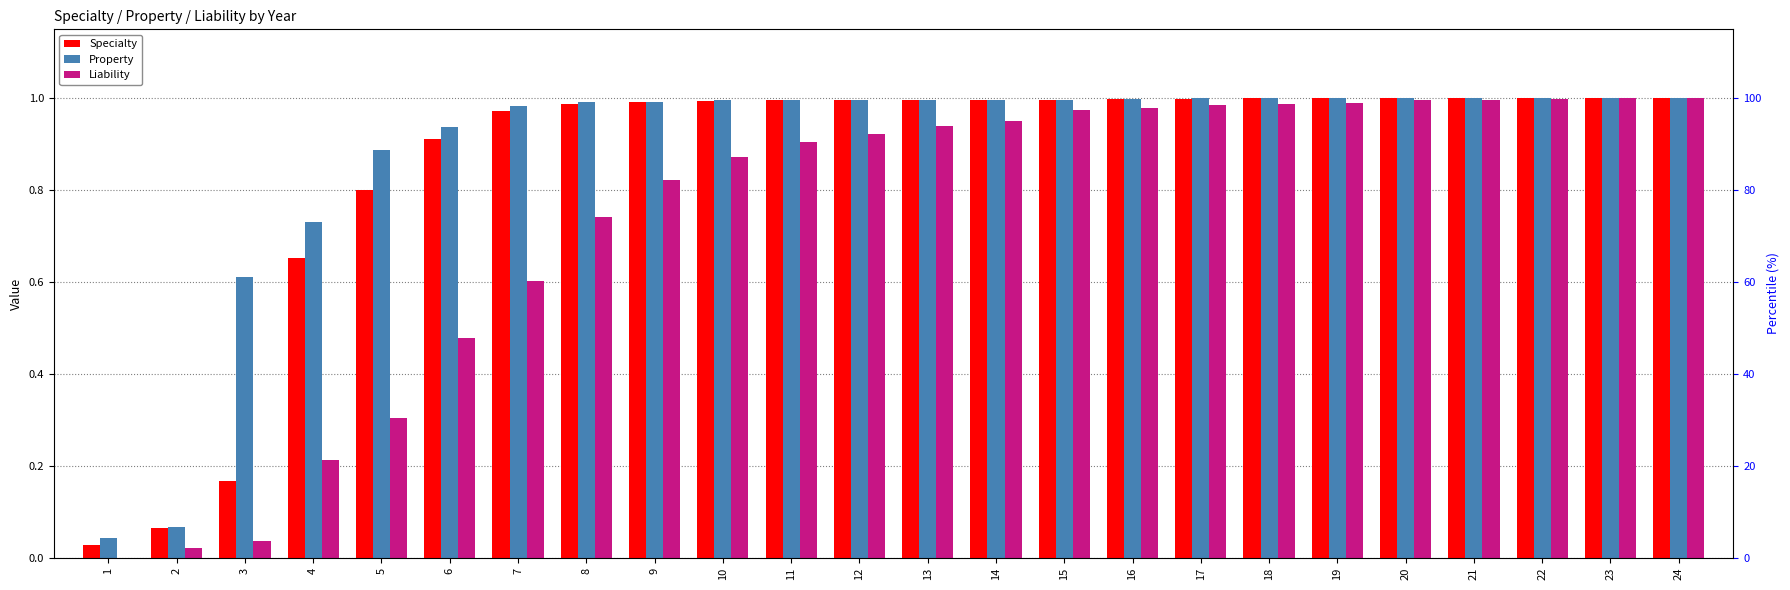

Between 10 and 18, which is larger?

18